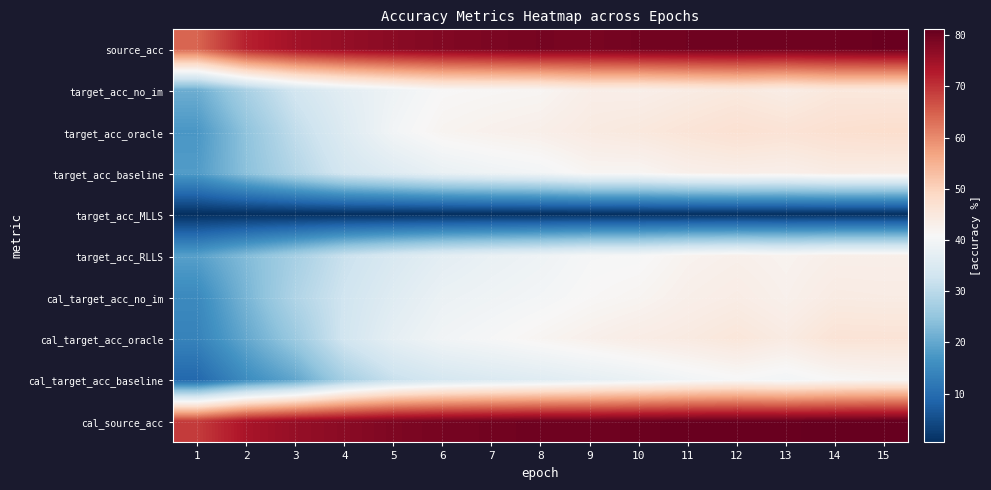

What is the total value across all series at 5?

409.9